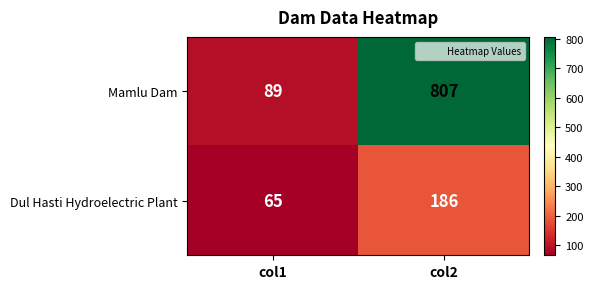

Count the number of categories in the chart.

2